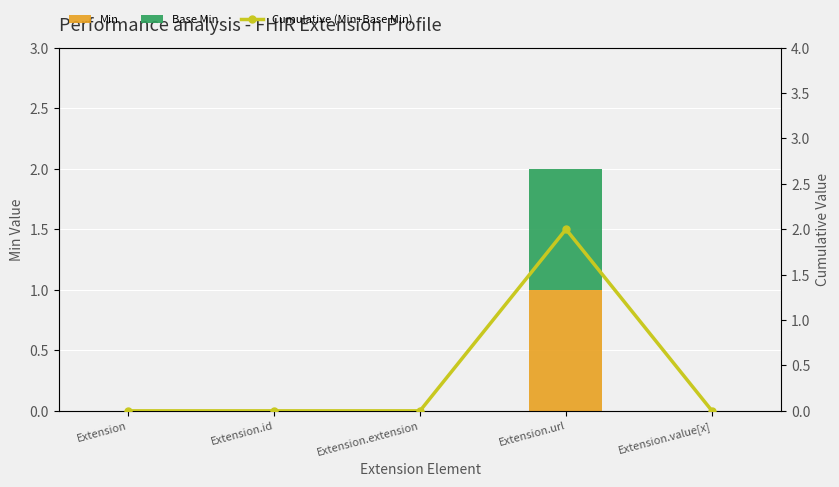

What is the label of the 2nd bar from the right?

Extension.url